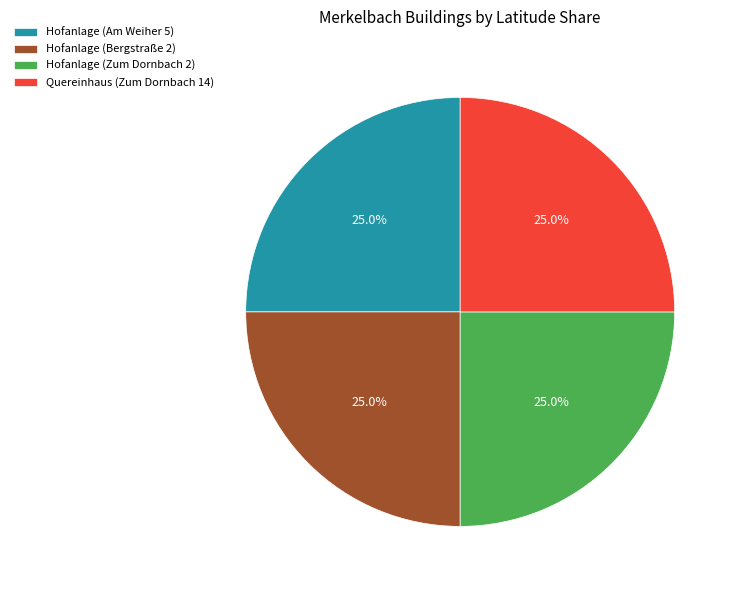

What is the ratio of the value at Hofanlage (Zum Dornbach 2) to the value at Quereinhaus (Zum Dornbach 14)?

1.0